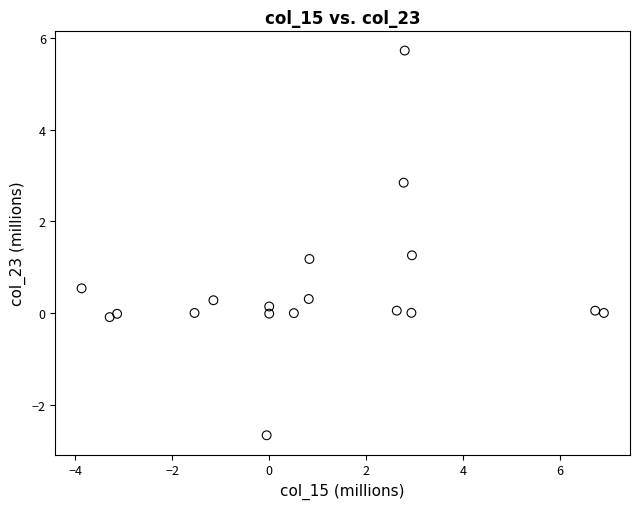

What is the range of X values (max minus min)?

10.8